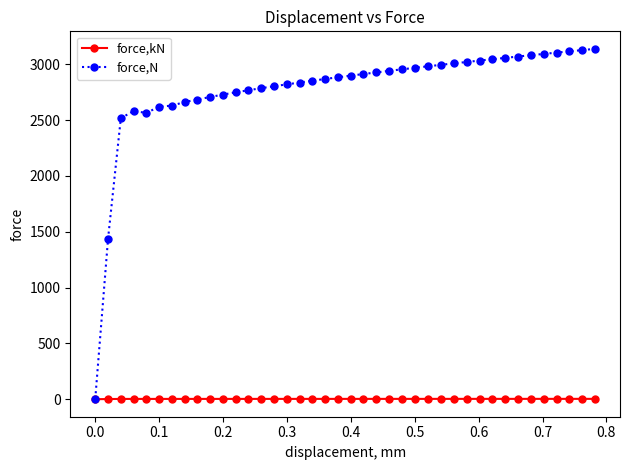

Rank the series by their average value, from lowest to highest.

force,kN, force,N